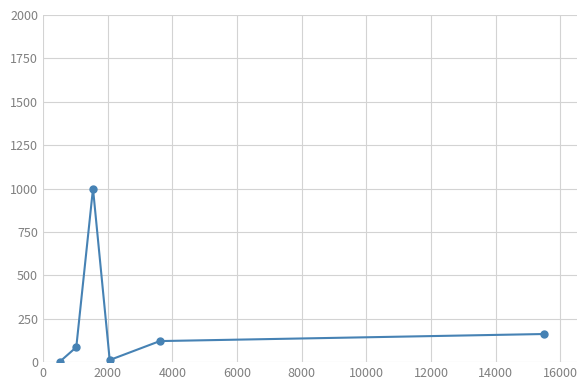

Reading left to right, transcribe all the data shown in this chart.

1.4	86.3	1000.0	12.2	121.3	162.1